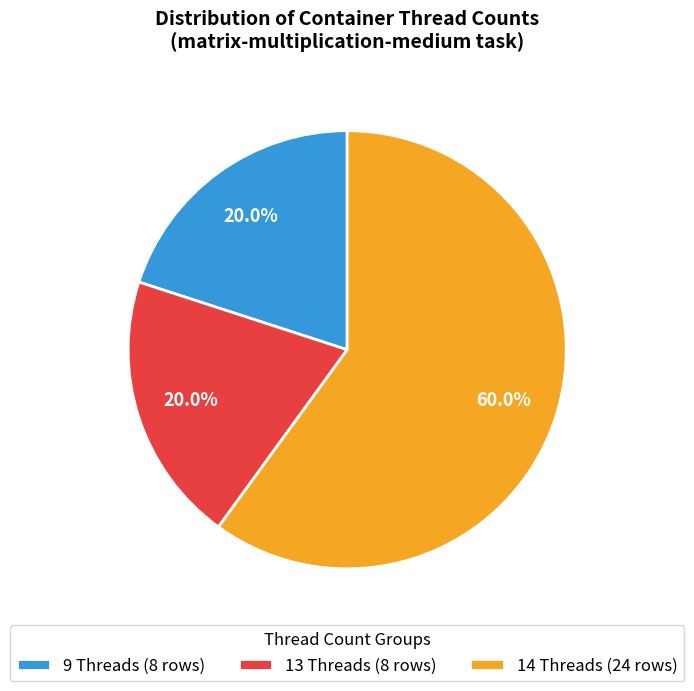

Which category has the biggest portion of the pie?

14 Threads (24 rows)